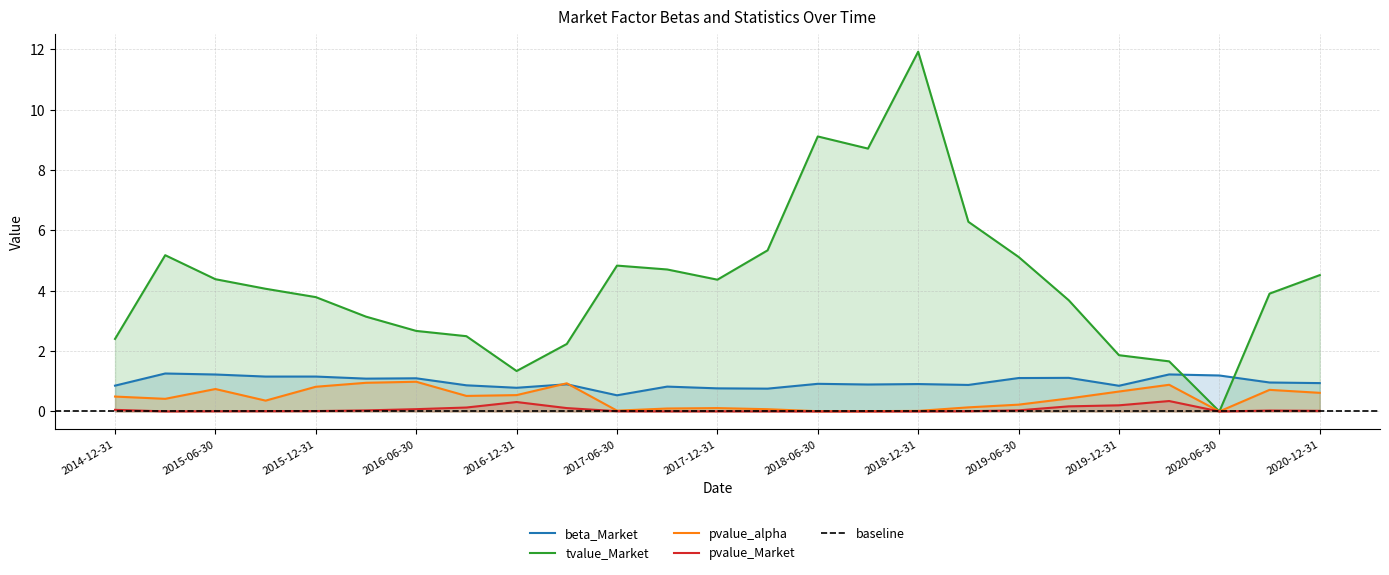

What are all the series names shown in the legend?

beta_Market, tvalue_Market, pvalue_alpha, pvalue_Market